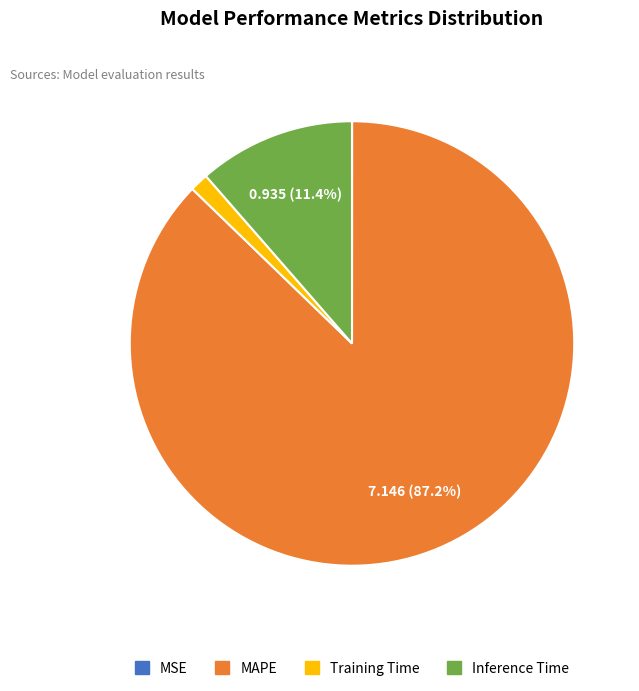

Between Inference Time and Training Time, which is larger?

Inference Time